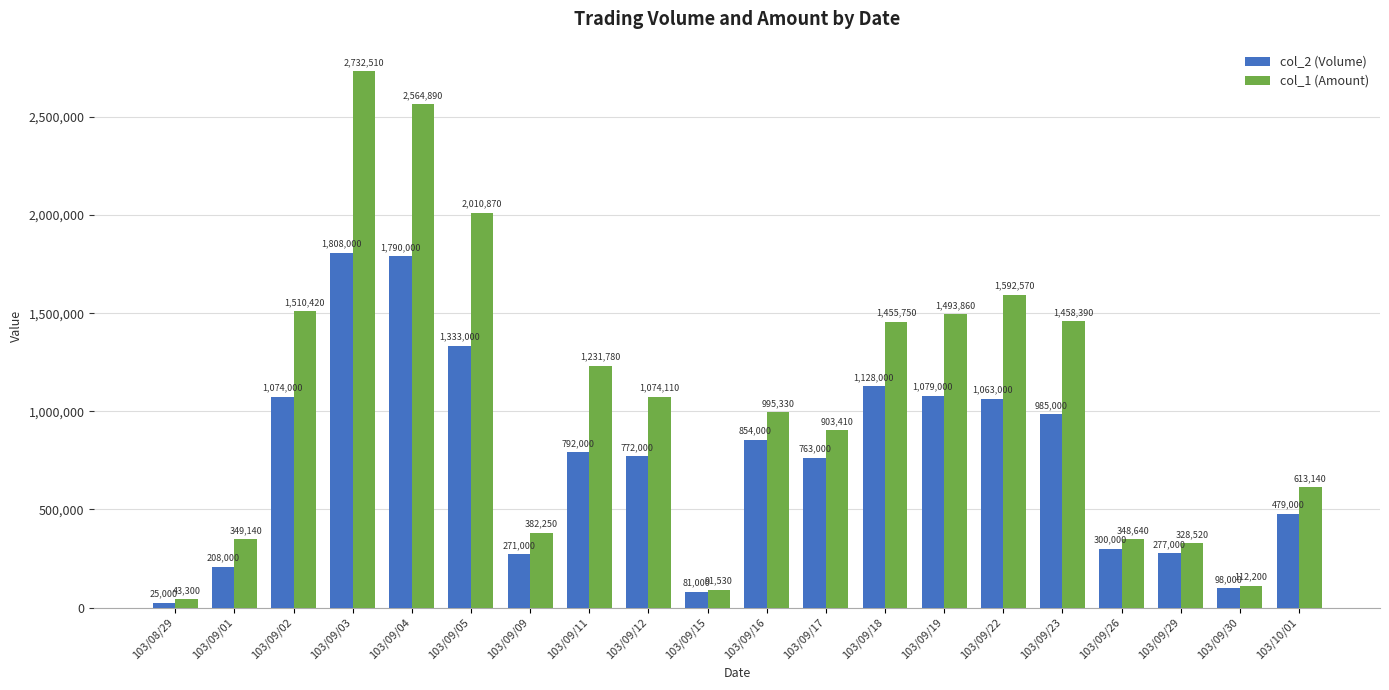

What is the approximate value of col_1 (Amount) at 103/09/22, to the nearest 100?

1592600